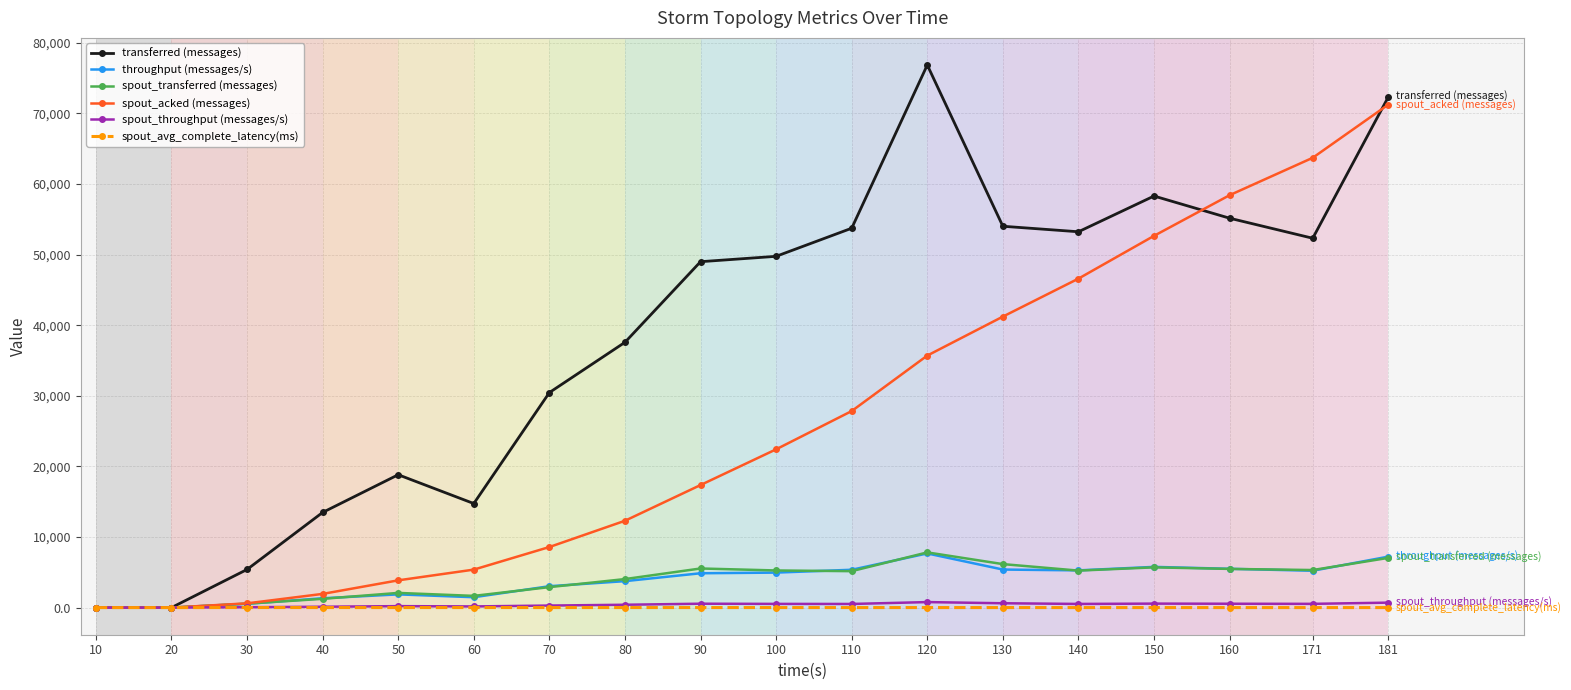

What is the maximum value shown in the chart?

76860.0